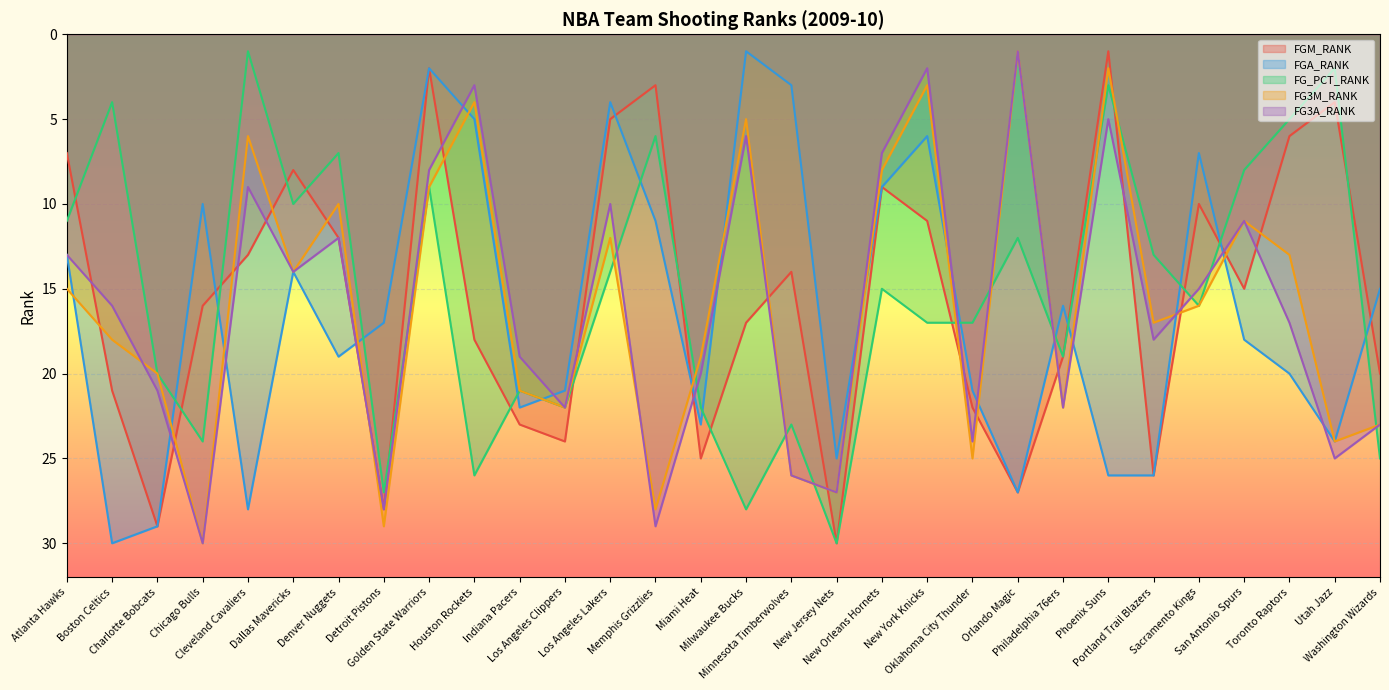

Rank the series at Charlotte Bobcats from highest to lowest value.

FGM_RANK, FGA_RANK, FG3A_RANK, FG_PCT_RANK, FG3M_RANK